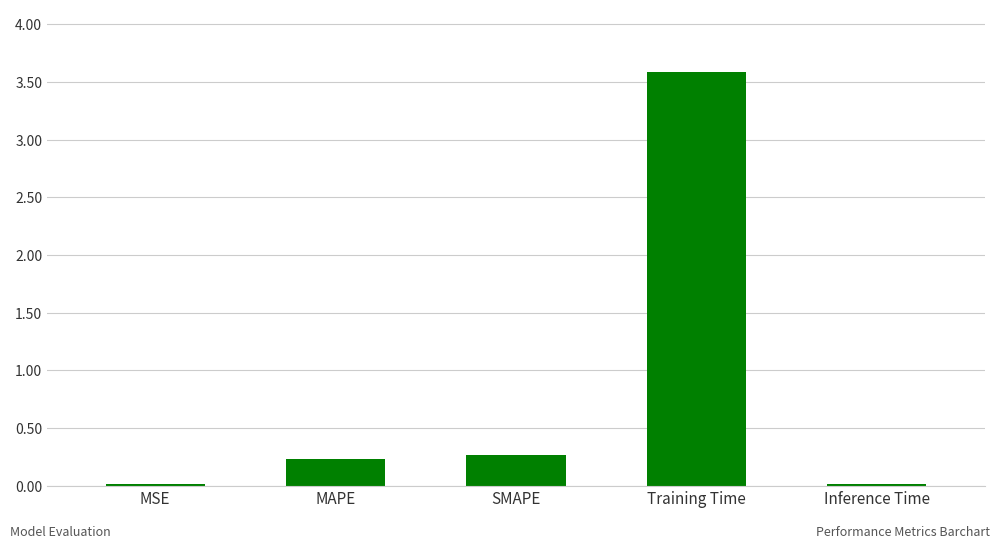

What is the sum of all values?

4.1